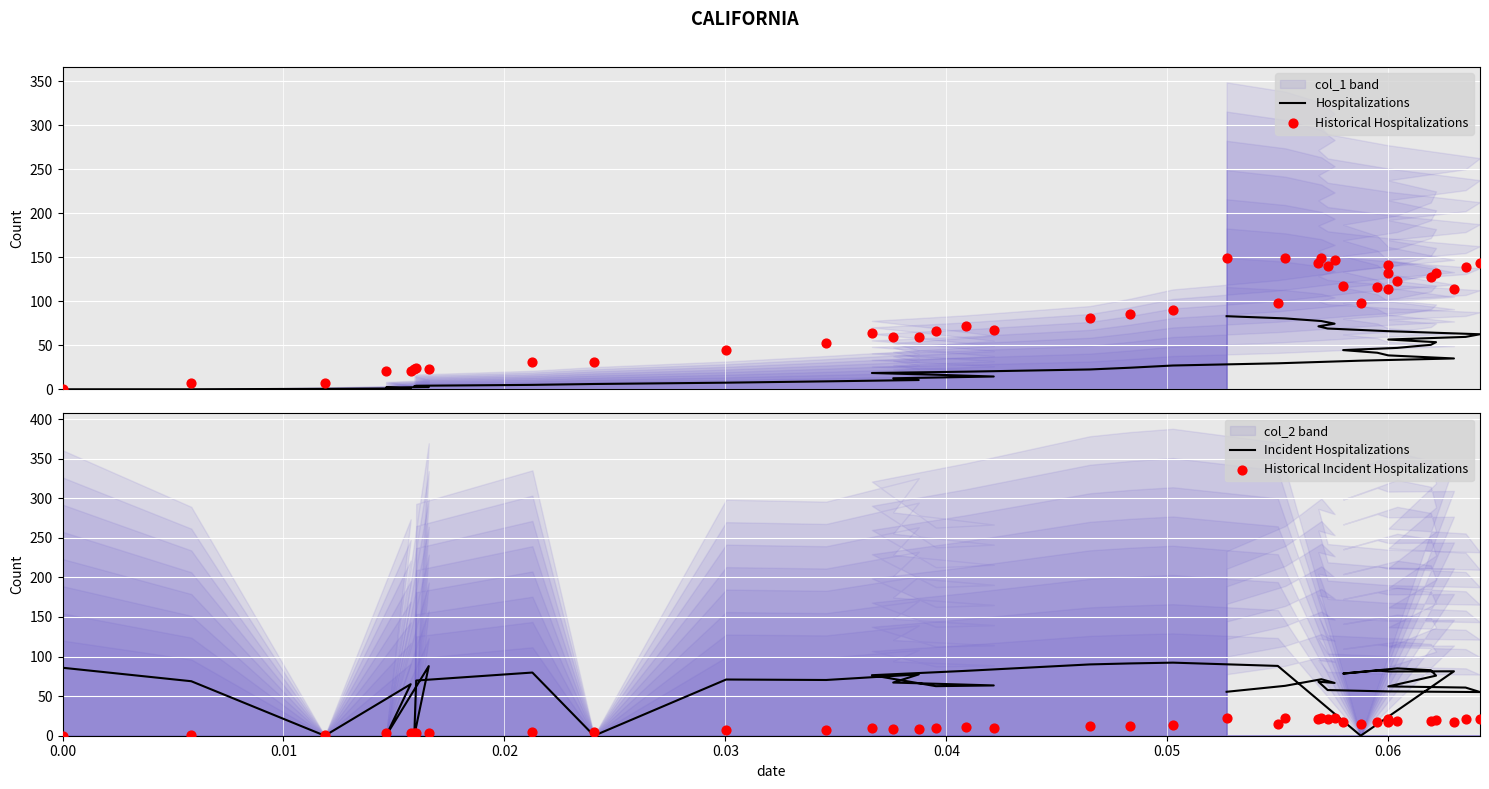

Which series contains the lowest Y value?

Hospitalizations